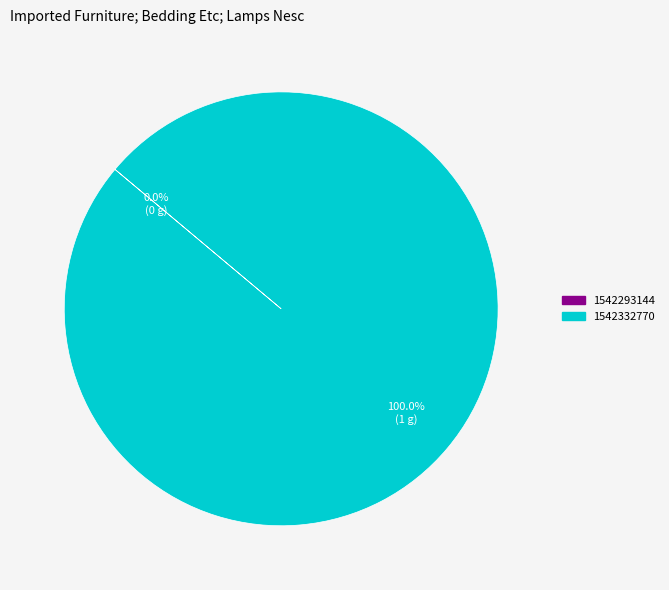

Is it true that 1542332770 is 99% of the pie?

False